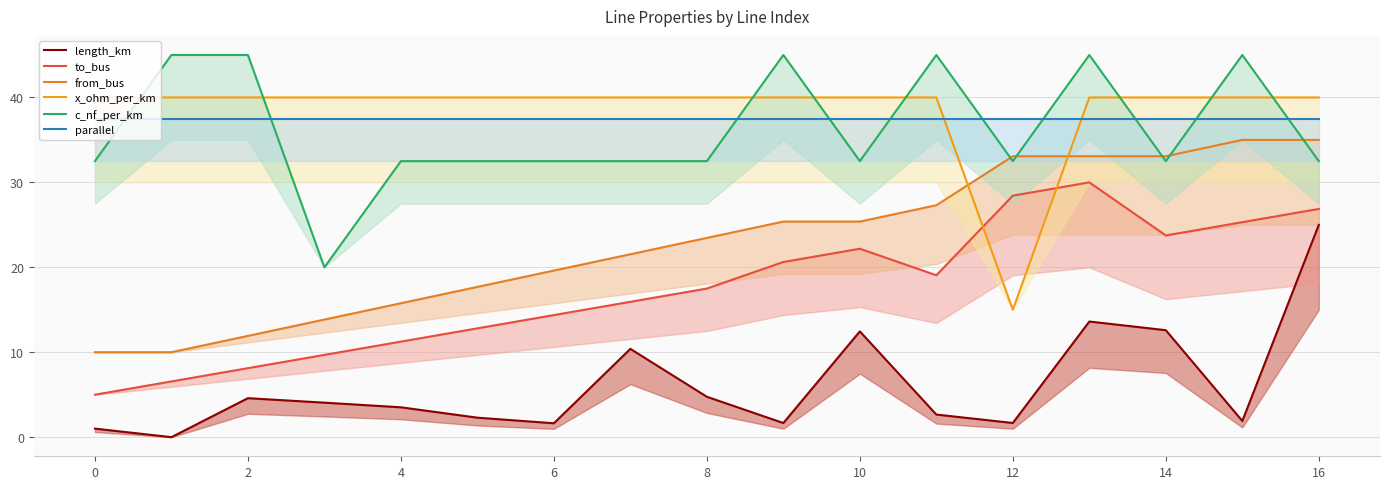

What are all the series names shown in the legend?

length_km, to_bus, from_bus, x_ohm_per_km, c_nf_per_km, parallel